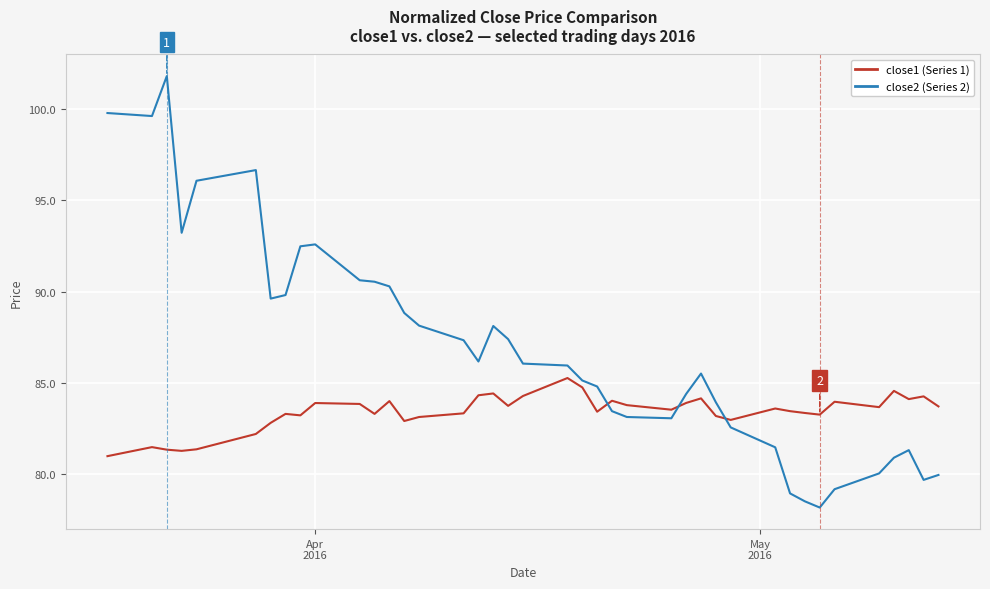

Which series ends up on top after the final intersection of close1 (Series 1) and close2 (Series 2)?

close1 (Series 1)